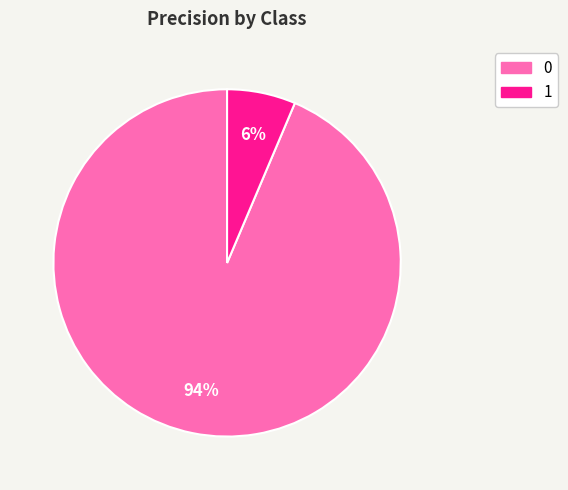

To the nearest percent, what percentage of the pie is 0?

94%